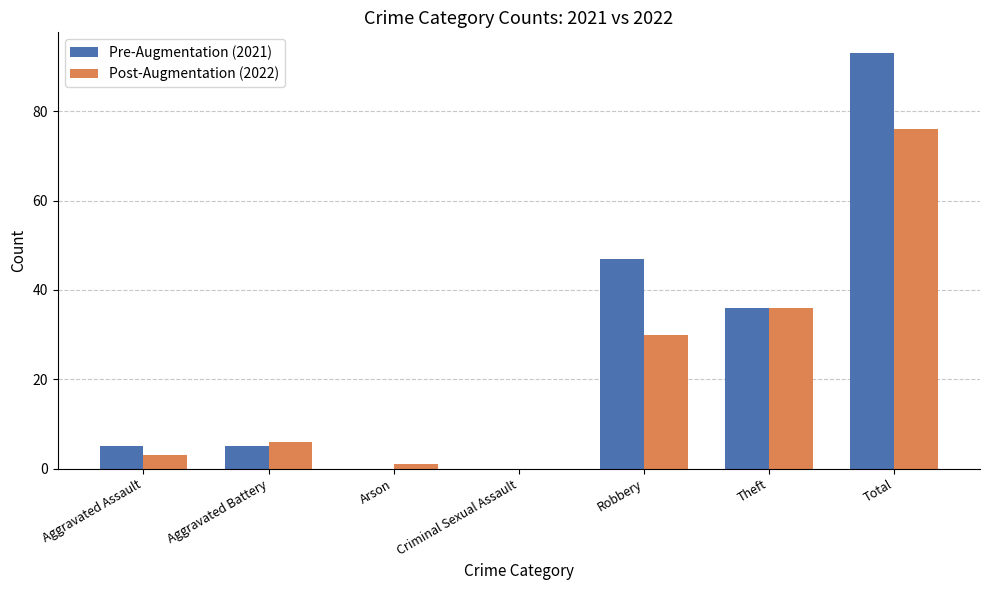

True or false: Post-Augmentation (2022) has a value of 13 at Robbery.

False